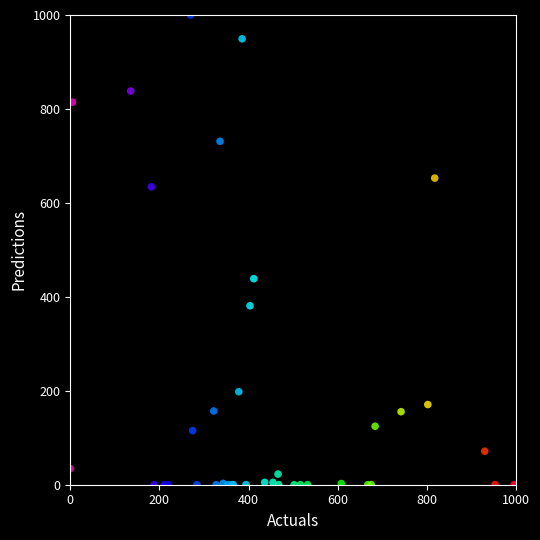

What Y value in the scatter plot is closest to 500?

438.6